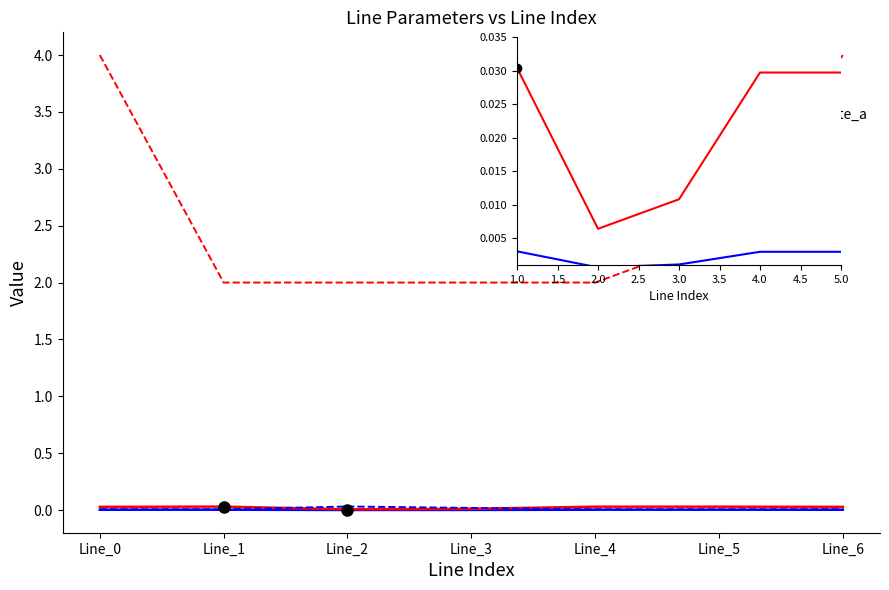

Which has a higher value, Line_0 or Line_6?

Line_0